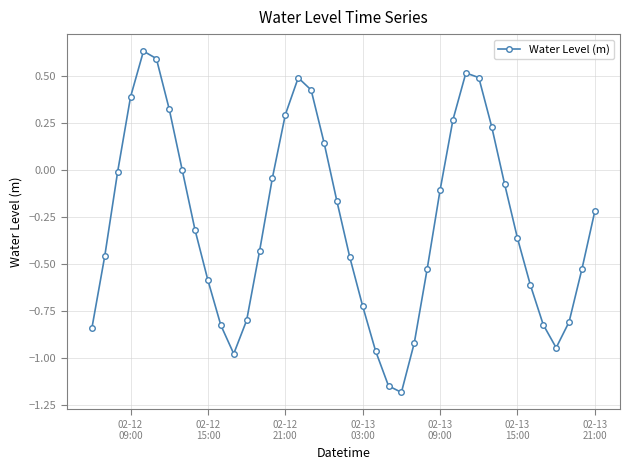

What is the average value?

-0.3